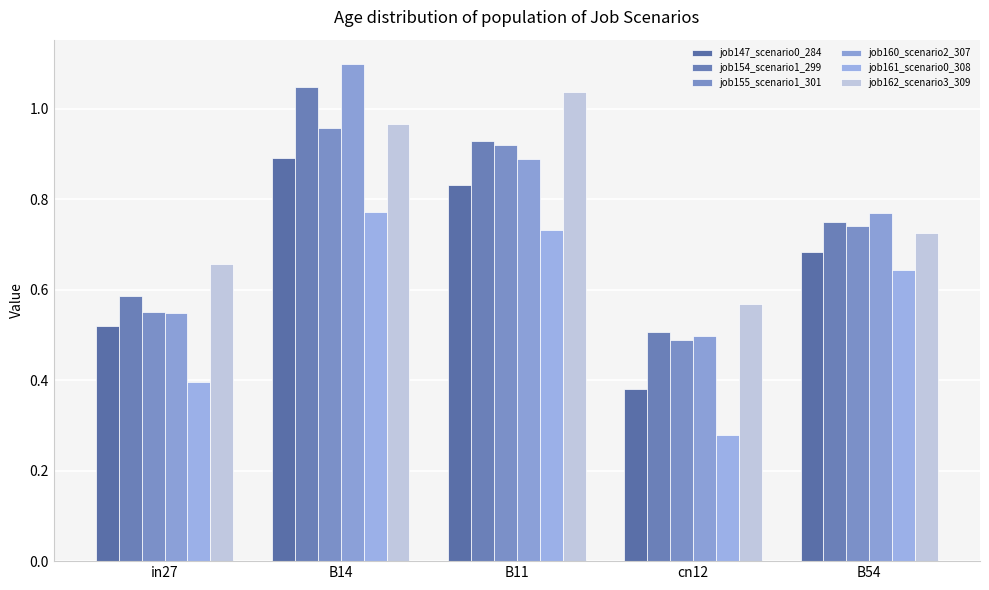

What is the minimum value for job147_scenario0_284?

0.4